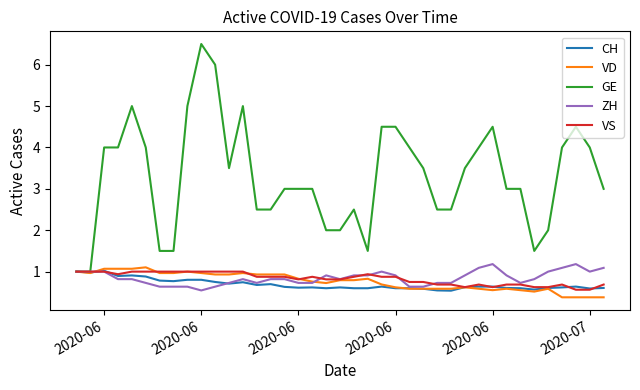

How many ZH values are between 0 and 1?

34